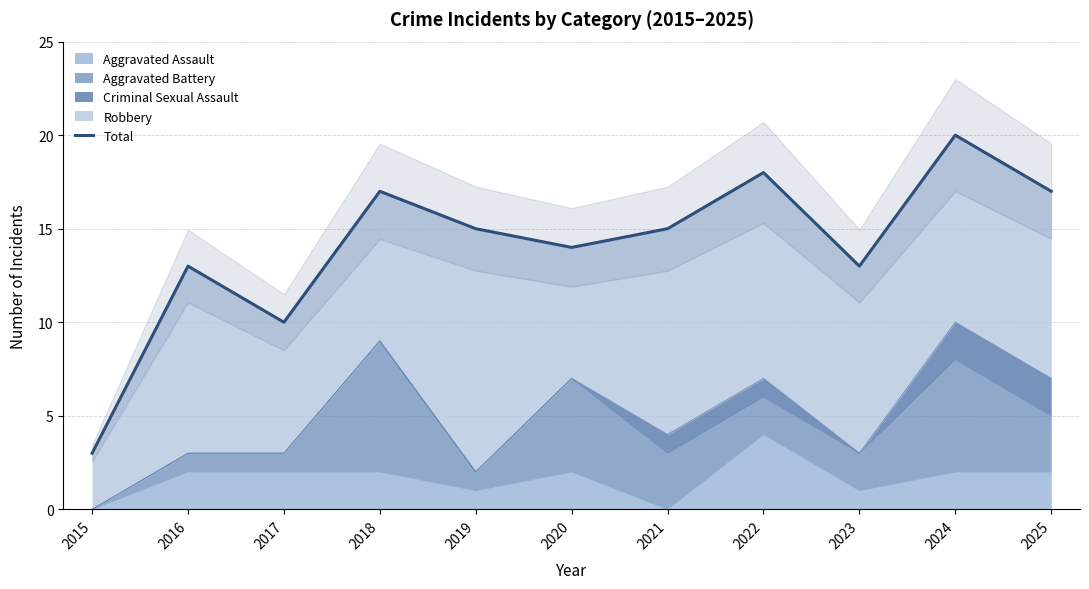

How many data points are less than 15?

5